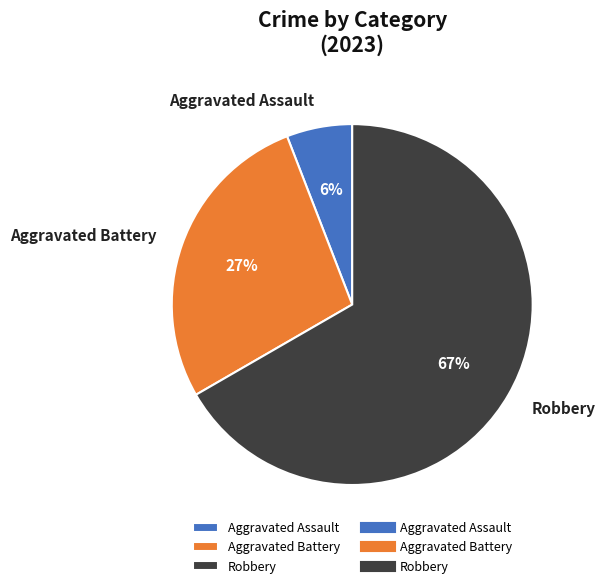

Which category has the smallest portion of the pie?

Aggravated Assault